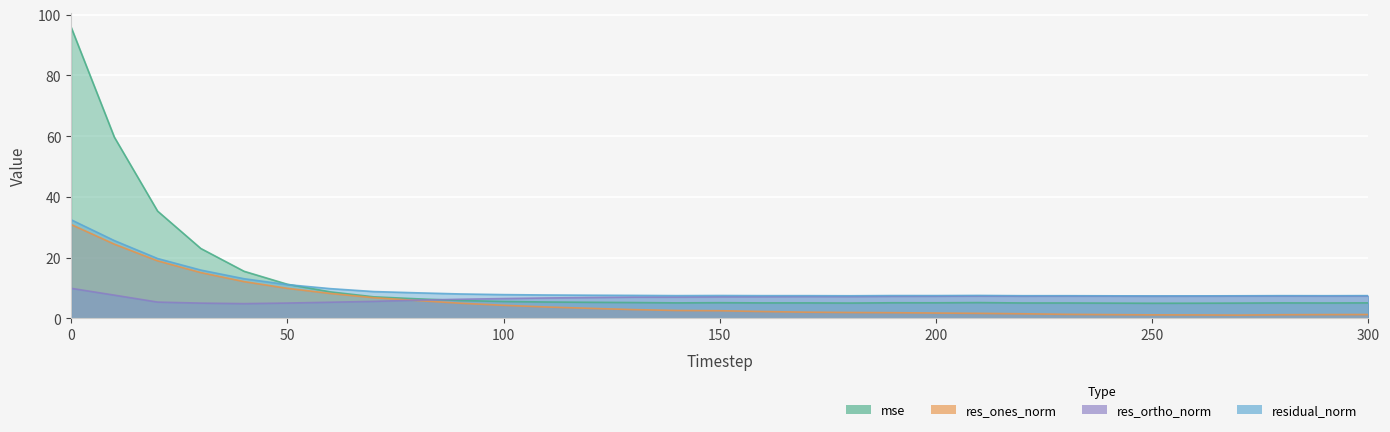

Where is residual_norm nearest to the value 19?

20